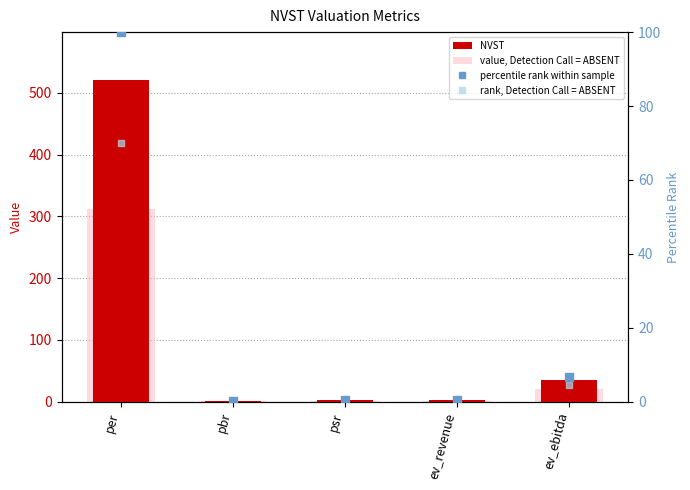

How many data points in NVST are less than 2?

1